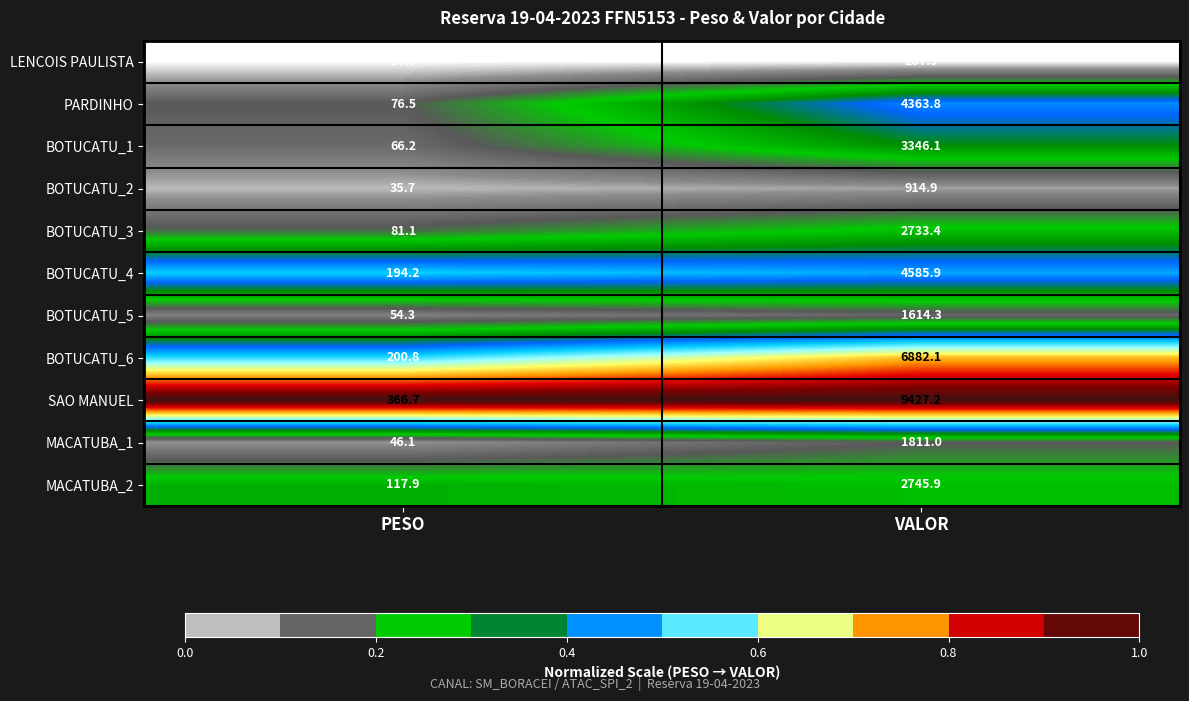

What is the average value of the SAO MANUEL series?

4897.0